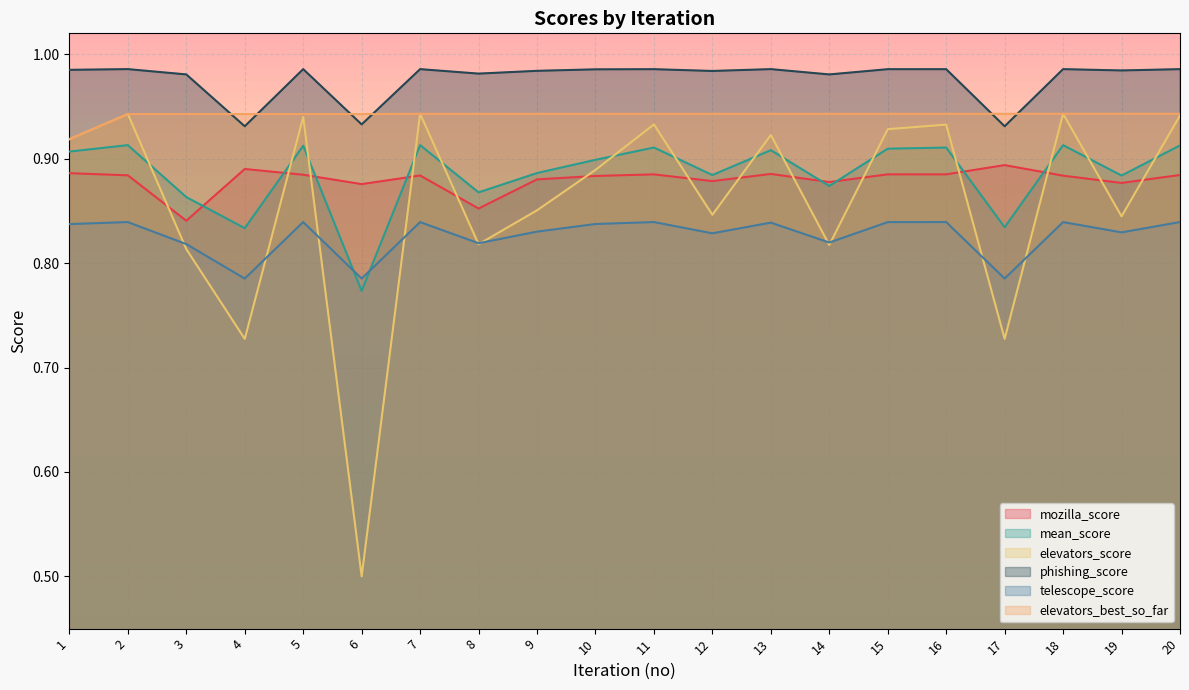

What is the value of the elevators_score point at the 18th from the left?

0.9